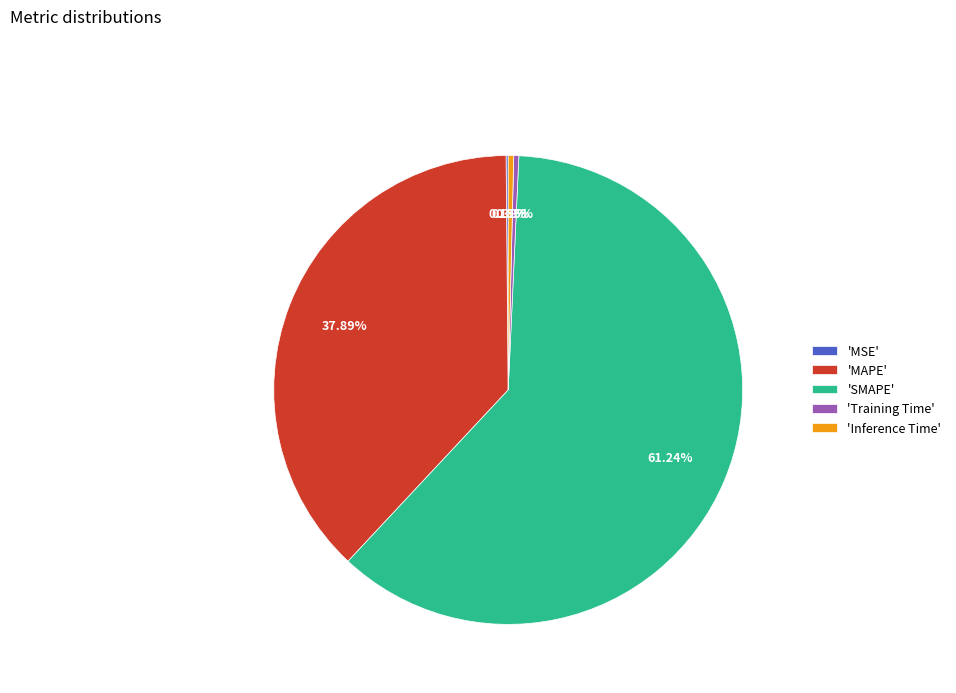

Which slice represents more than half of the pie?

'SMAPE'